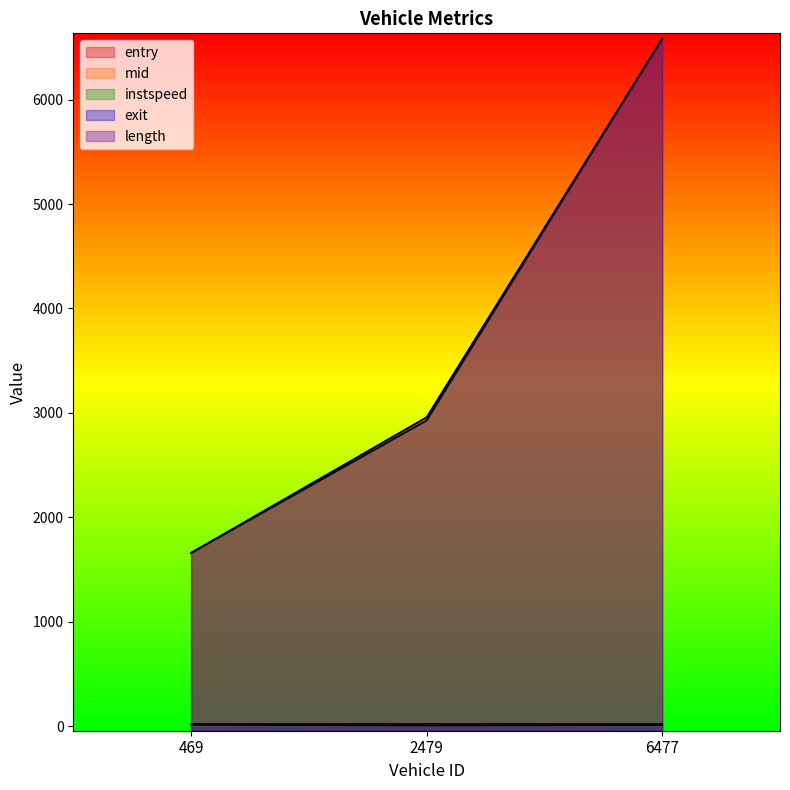

At how many categories does at least one series exceed 930?

3